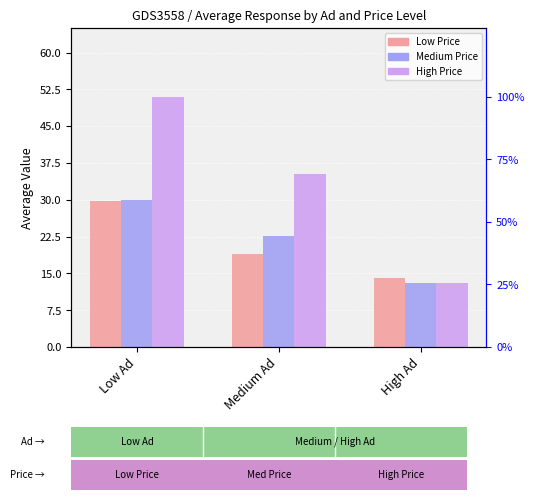

Which series has the widest spread of values?

High Price